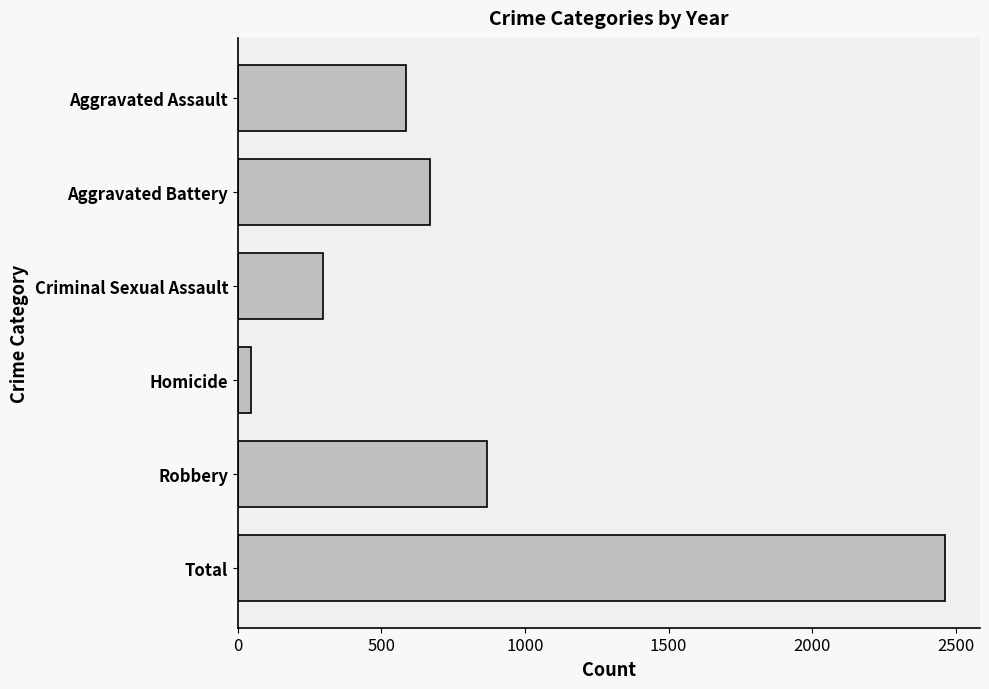

The value at Criminal Sexual Assault is 296. True or false?

True